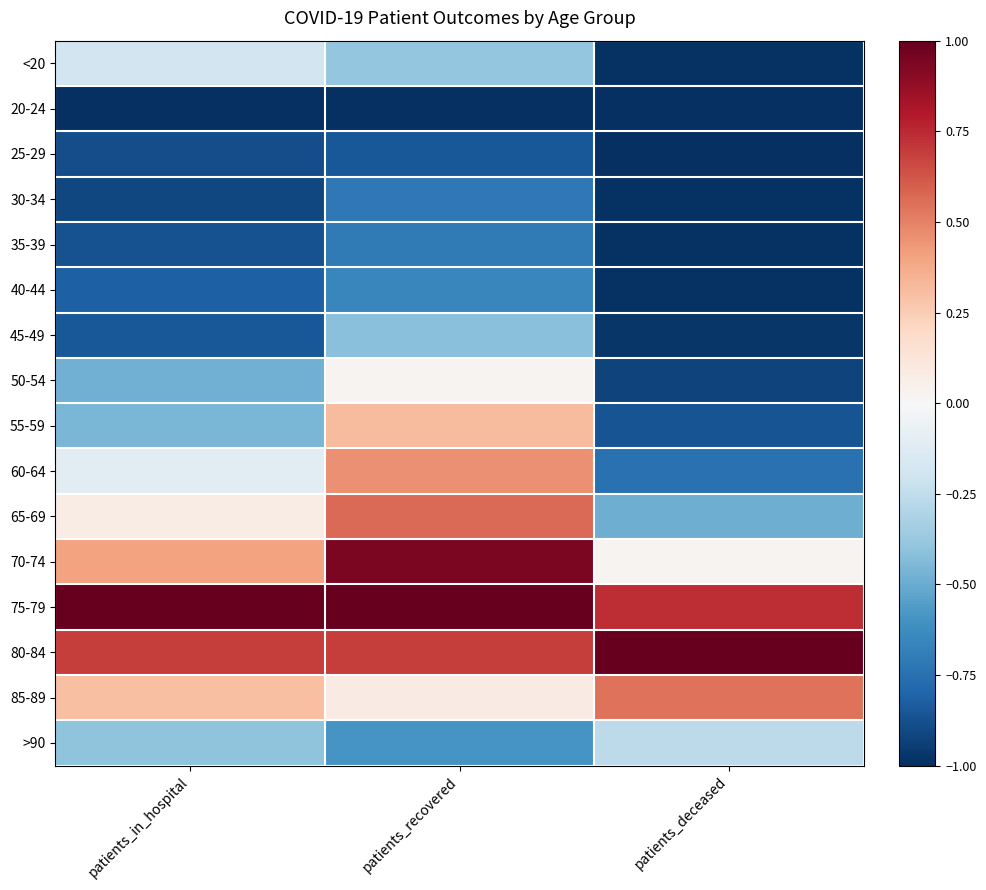

At how many categories does at least one series exceed 0?

3